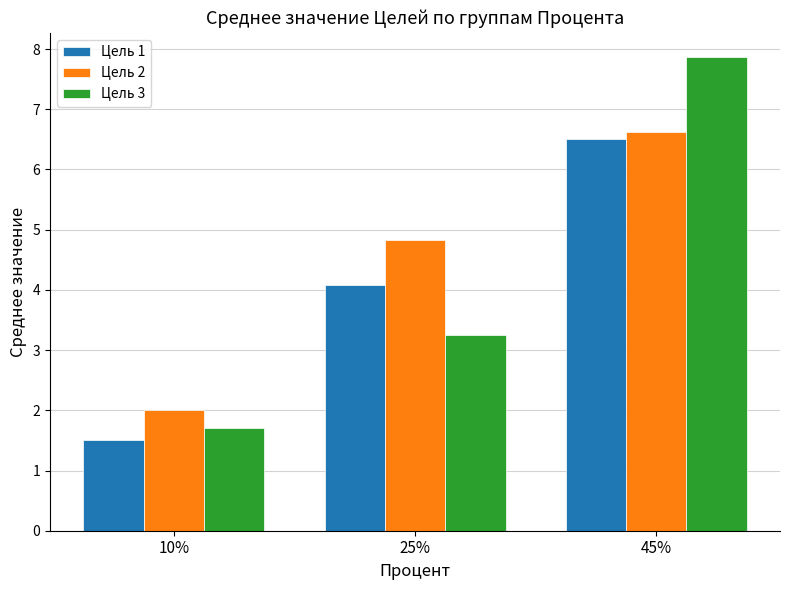

Between 10% and 25%, which series saw the biggest shift?

Цель 2